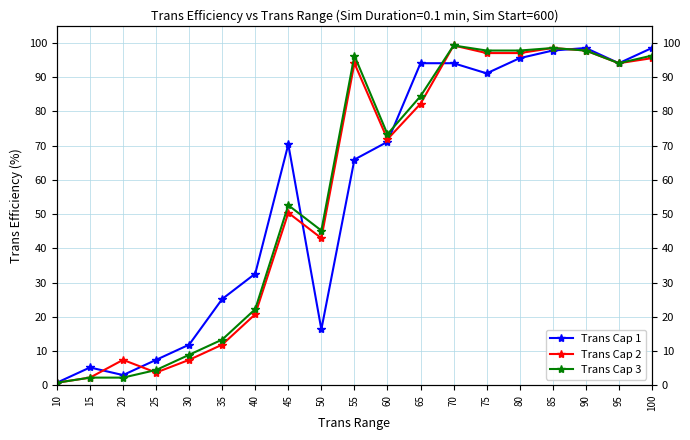

Rank the series by their maximum value, from lowest to highest.

Trans Cap 1, Trans Cap 2, Trans Cap 3